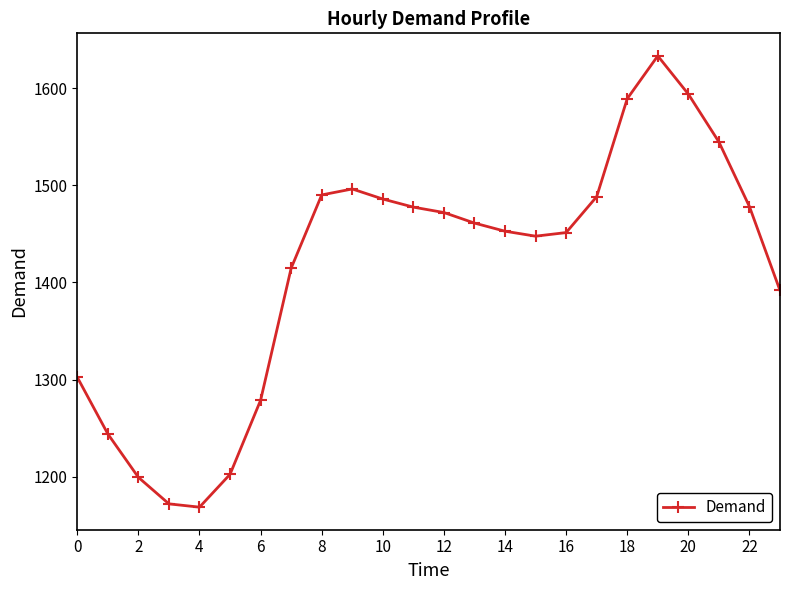

How many interior local valleys (lower than both neighbors) does the data have?

2